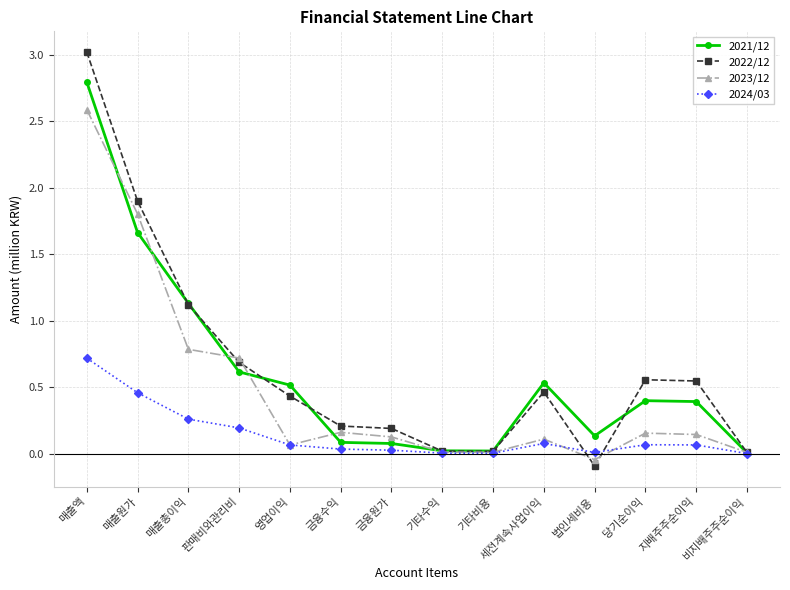

What position from the right is 영업이익?

10